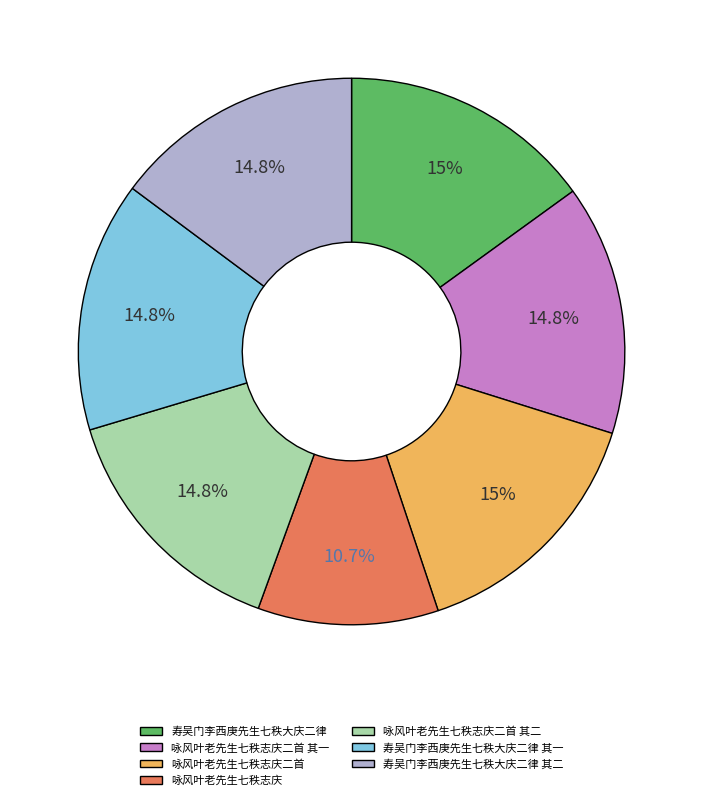

To the nearest percent, what is the average slice percentage?

14%